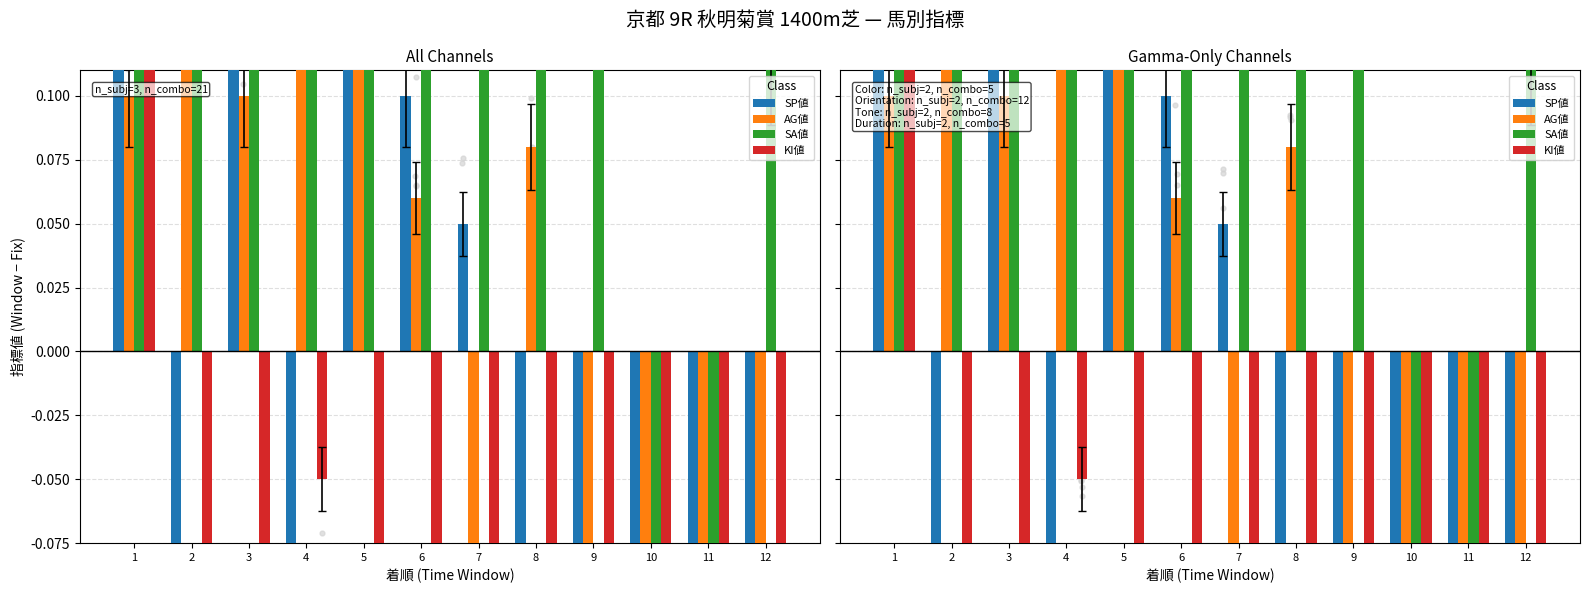

Is the value of SP値 at 1 greater than the value of SA値 at 11?

Yes